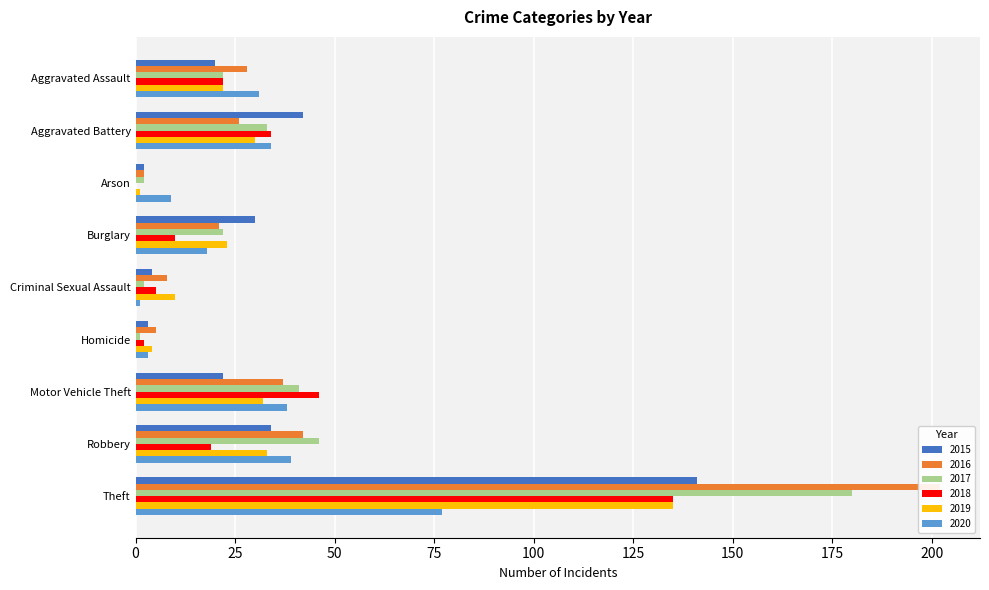

True or false: 2019 has a value of 32 at Burglary.

False